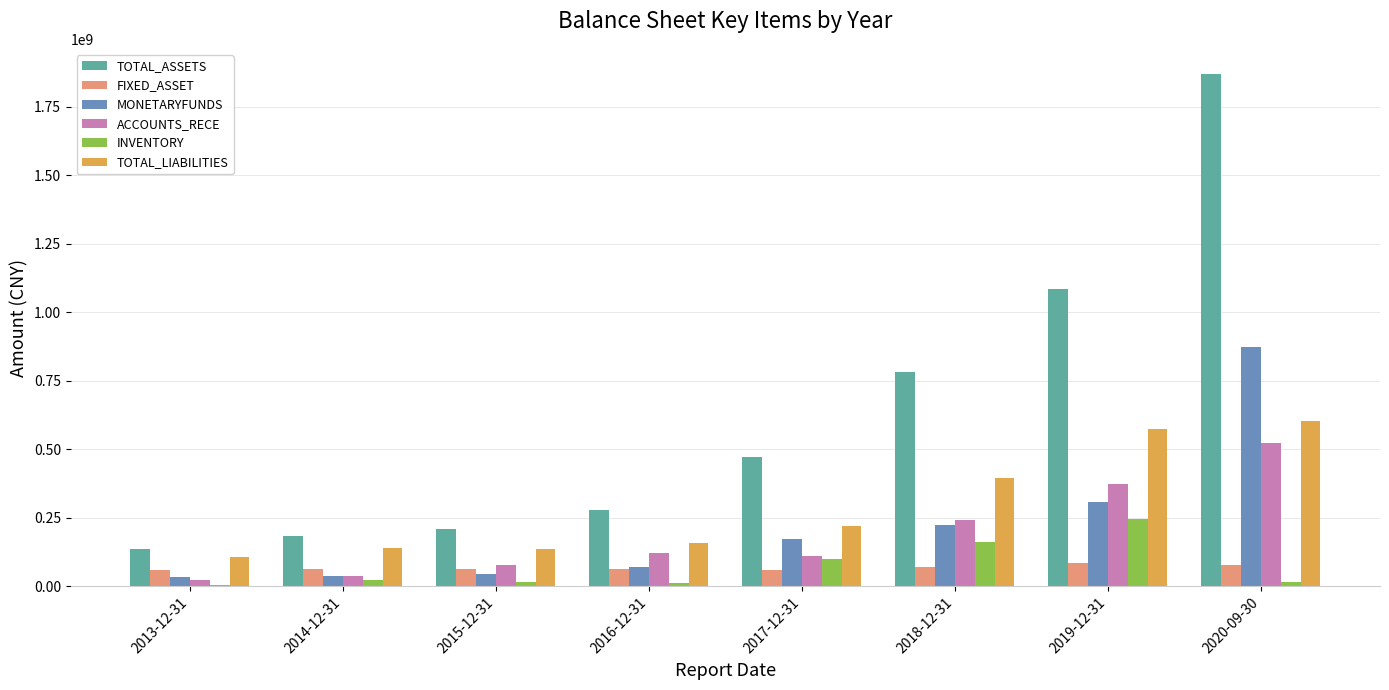

At which category is the sum across all series the highest?

2020-09-30